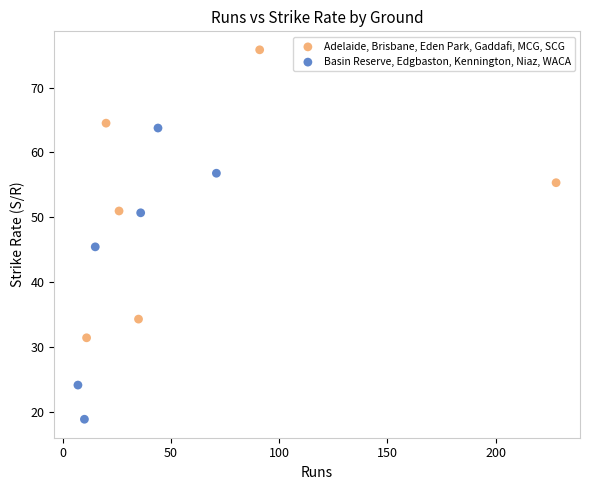

Which series contains the lowest Y value?

Basin Reserve, Edgbaston, Kennington, Niaz, WACA